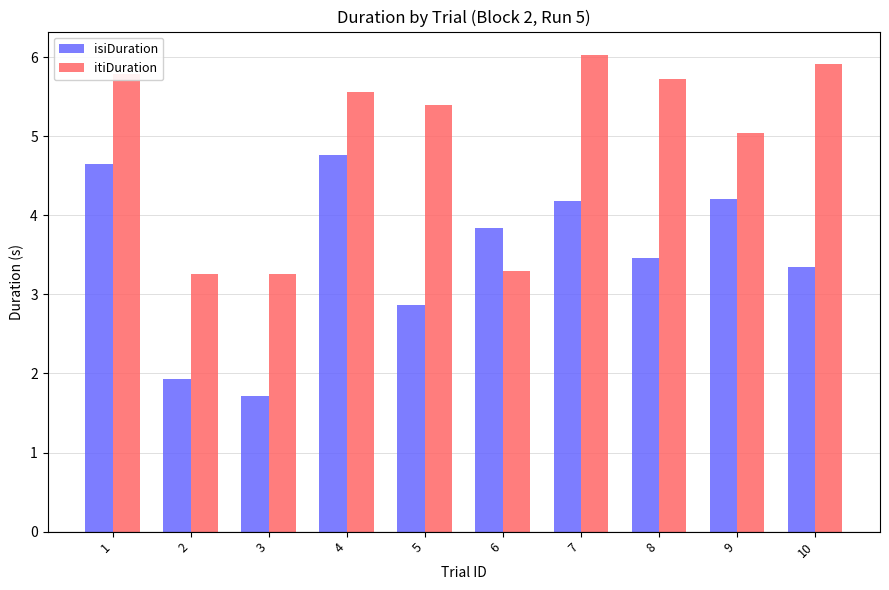

How many series are shown in this chart?

2